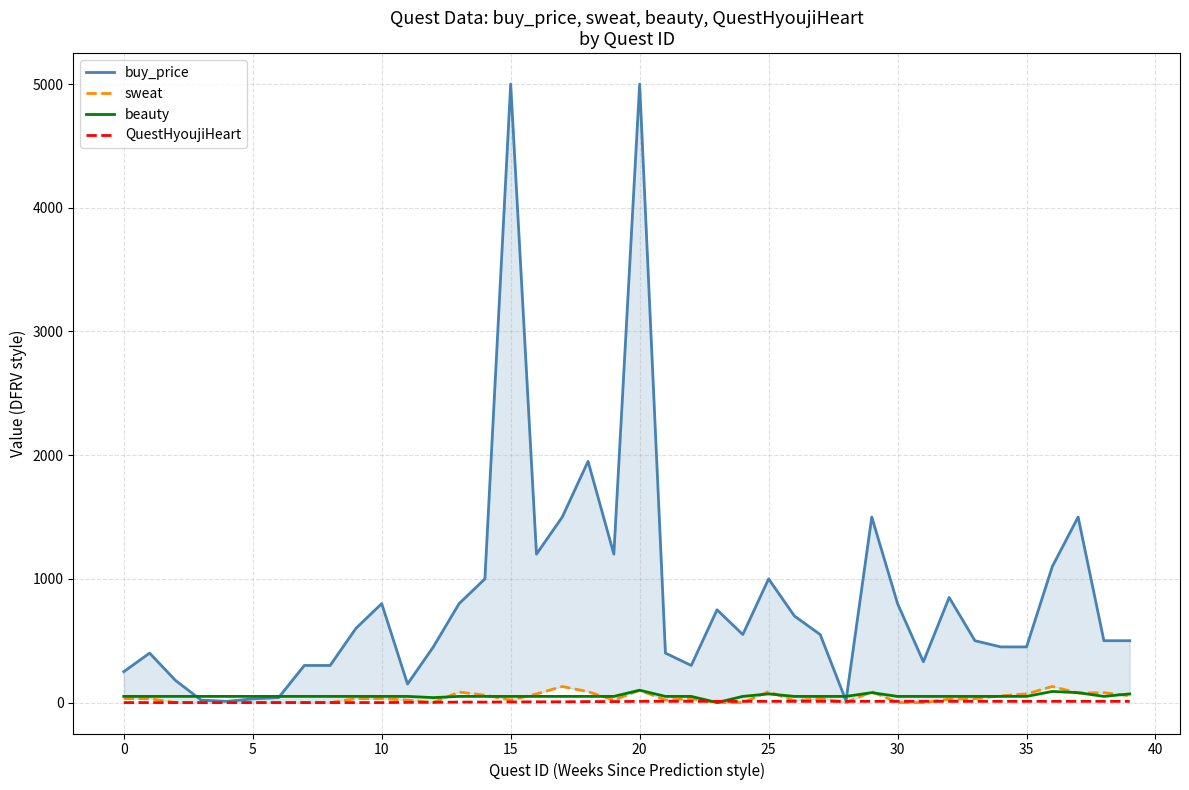

True or false: sweat has a value of 85 at 5.

False